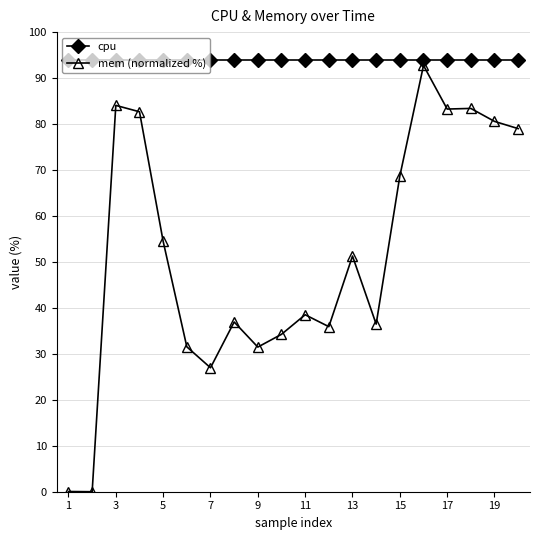

What is the sum of all cpu values?

1880.0